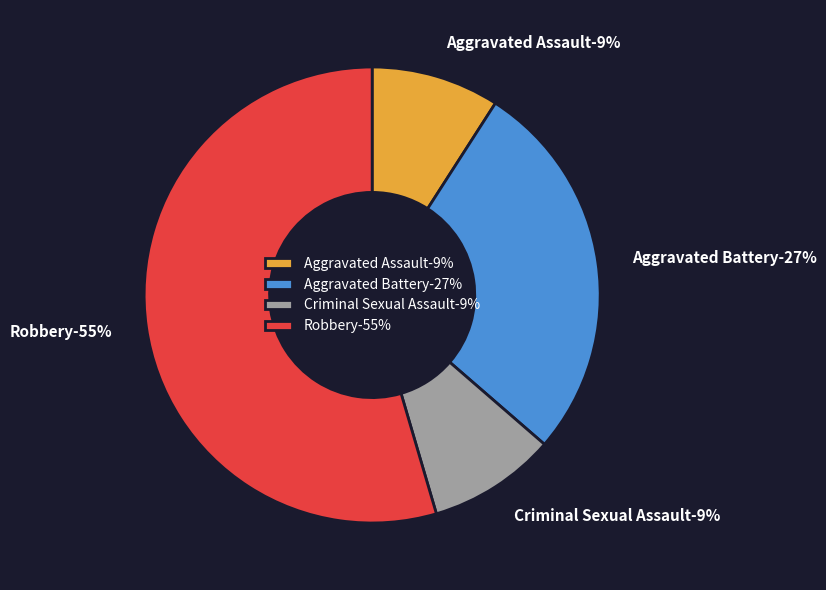

Does any single category account for the majority?

Yes